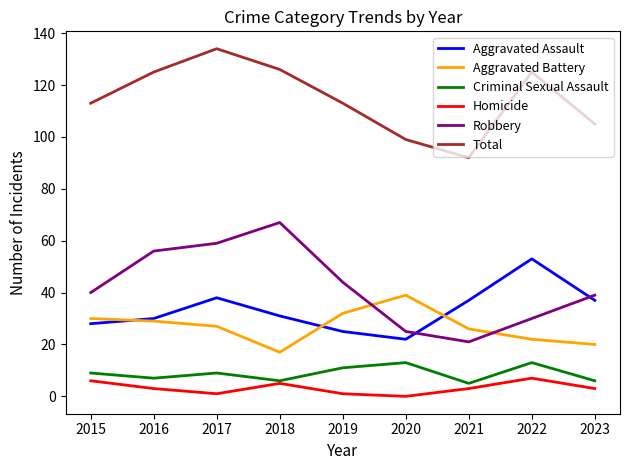

What is the difference between the highest and lowest values at 2018?

121